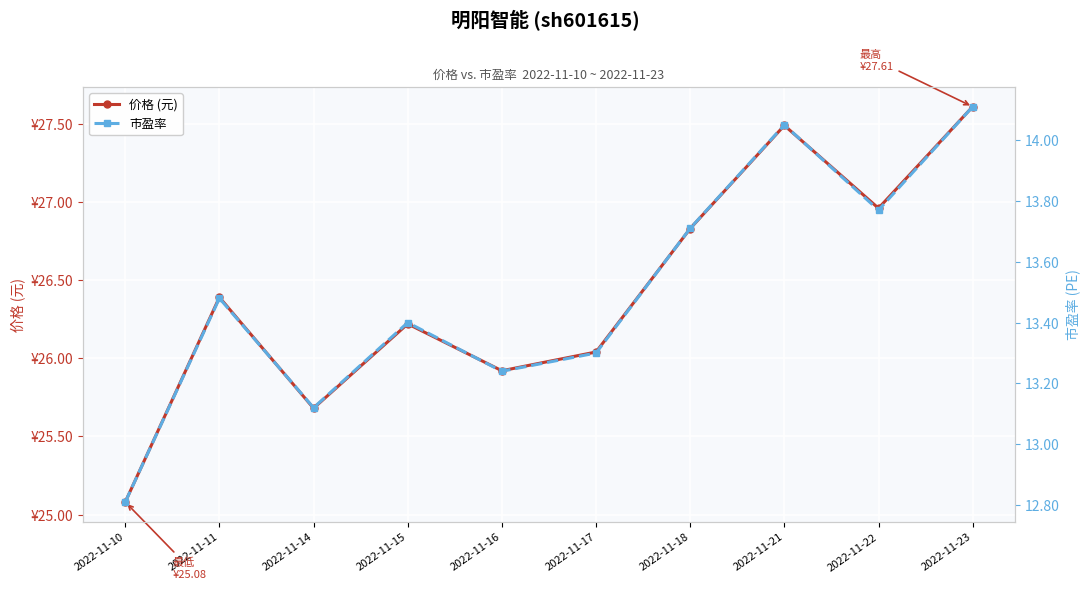

Reading right to left, extract all data points from this chart.

价格 (元): 2022-11-23=27.6	2022-11-22=27.0	2022-11-21=27.5	2022-11-18=26.8	2022-11-17=26.0	2022-11-16=25.9	2022-11-15=26.2	2022-11-14=25.7	2022-11-11=26.4	2022-11-10=25.1
市盈率: 2022-11-23=14.1	2022-11-22=13.8	2022-11-21=14.1	2022-11-18=13.7	2022-11-17=13.3	2022-11-16=13.2	2022-11-15=13.4	2022-11-14=13.1	2022-11-11=13.5	2022-11-10=12.8